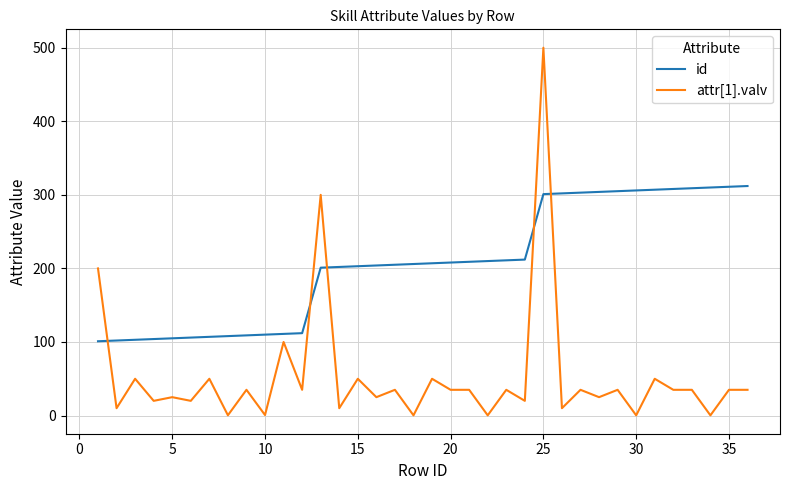

What is the difference between the maximum and minimum values in the id series?

211.0